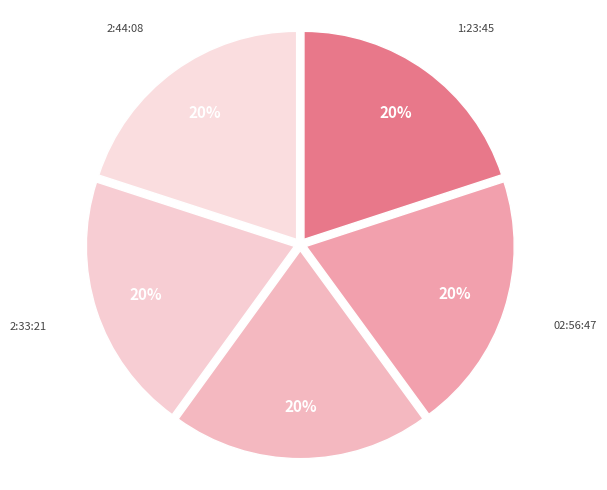

How many slices are in this pie chart?

5